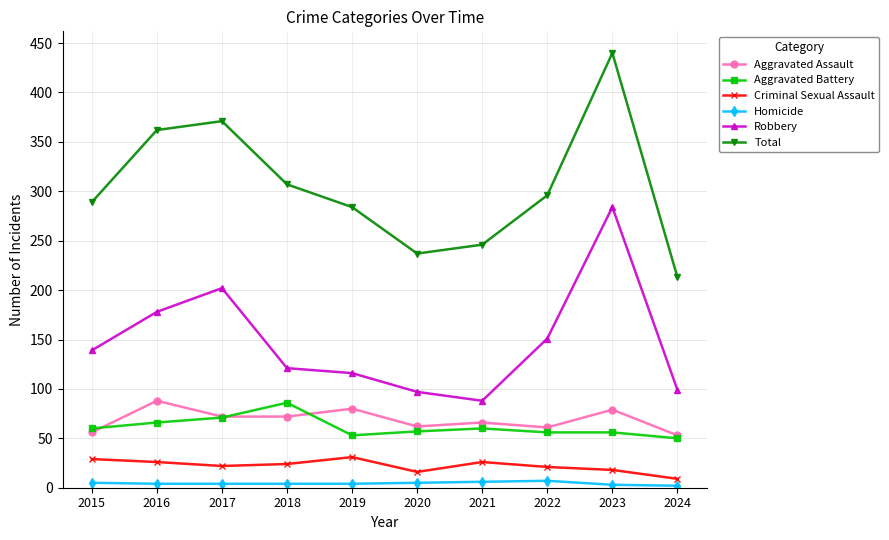

Does the chart display data point markers on the line(s)?

Yes